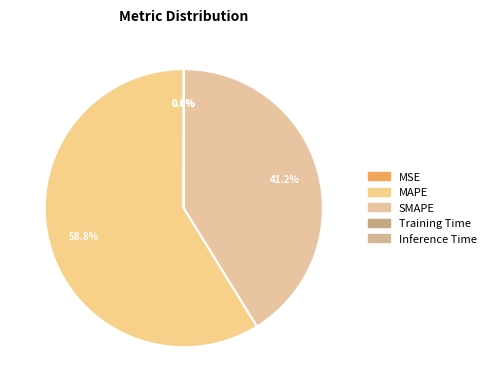

Rank the categories by value from lowest to highest.

MSE, Training Time, Inference Time, SMAPE, MAPE